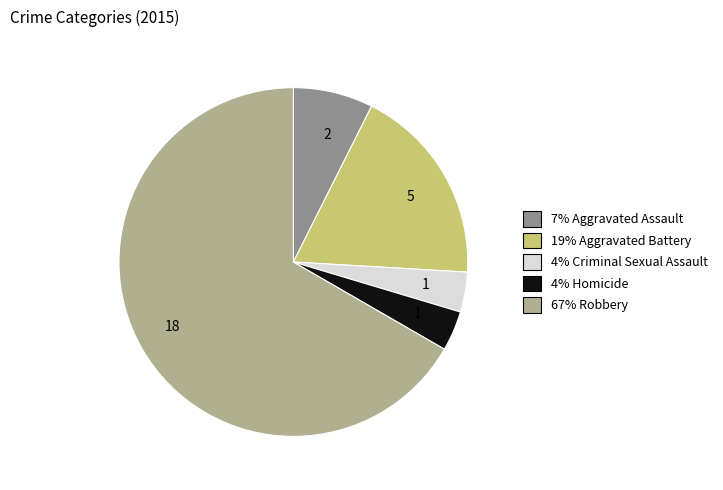

Does any single category account for the majority?

Yes